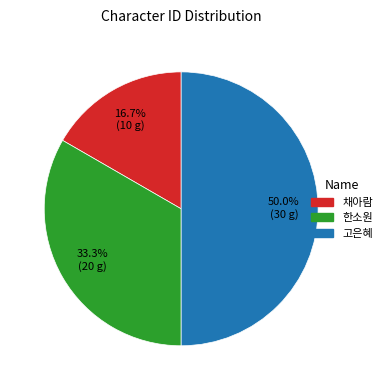

To the nearest percent, what portion does 한소원 represent?

33%